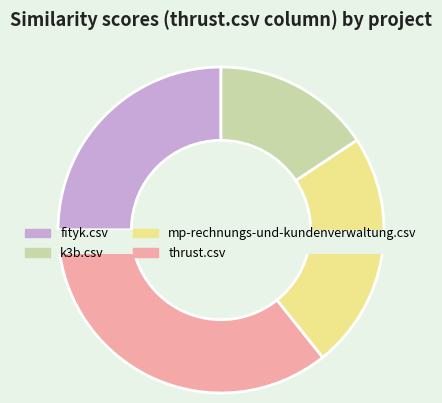

To the nearest percent, what portion does thrust.csv represent?

36%